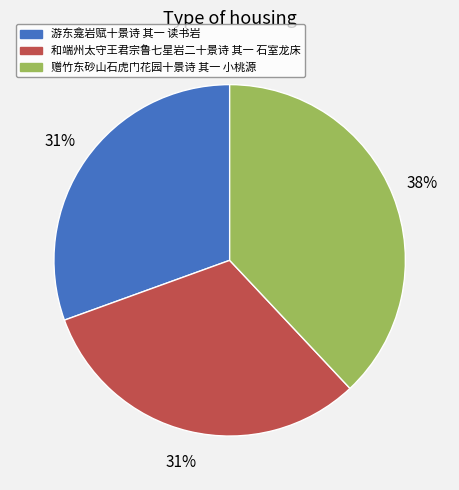

How many slices are in this pie chart?

3